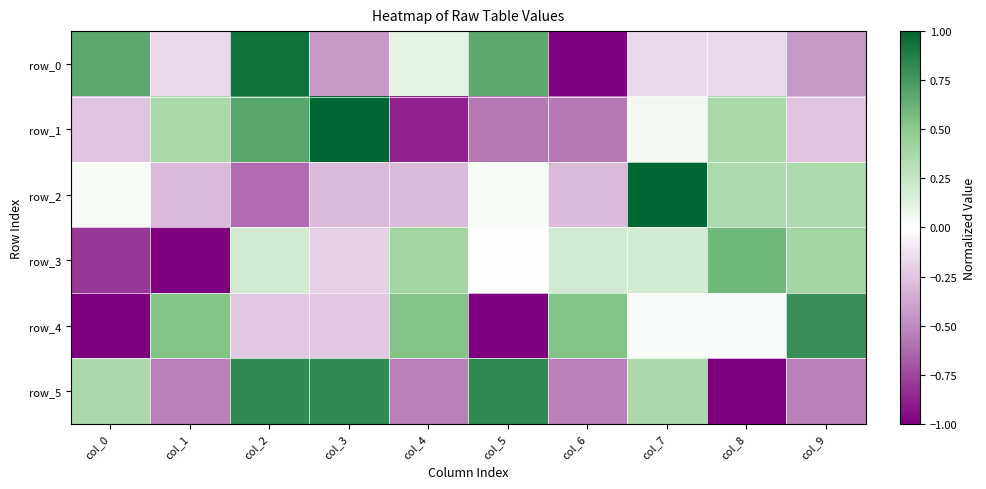

What is the difference between the maximum and minimum values in the row_2 series?

1.6